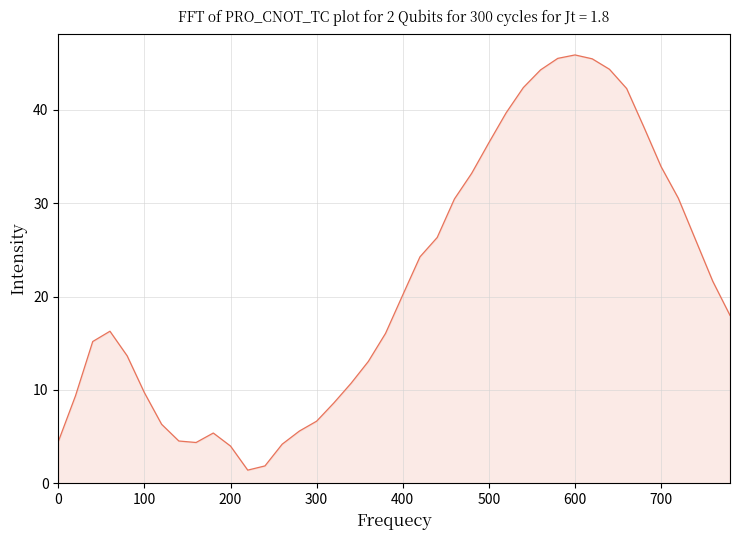

What is the smallest value displayed?

1.4